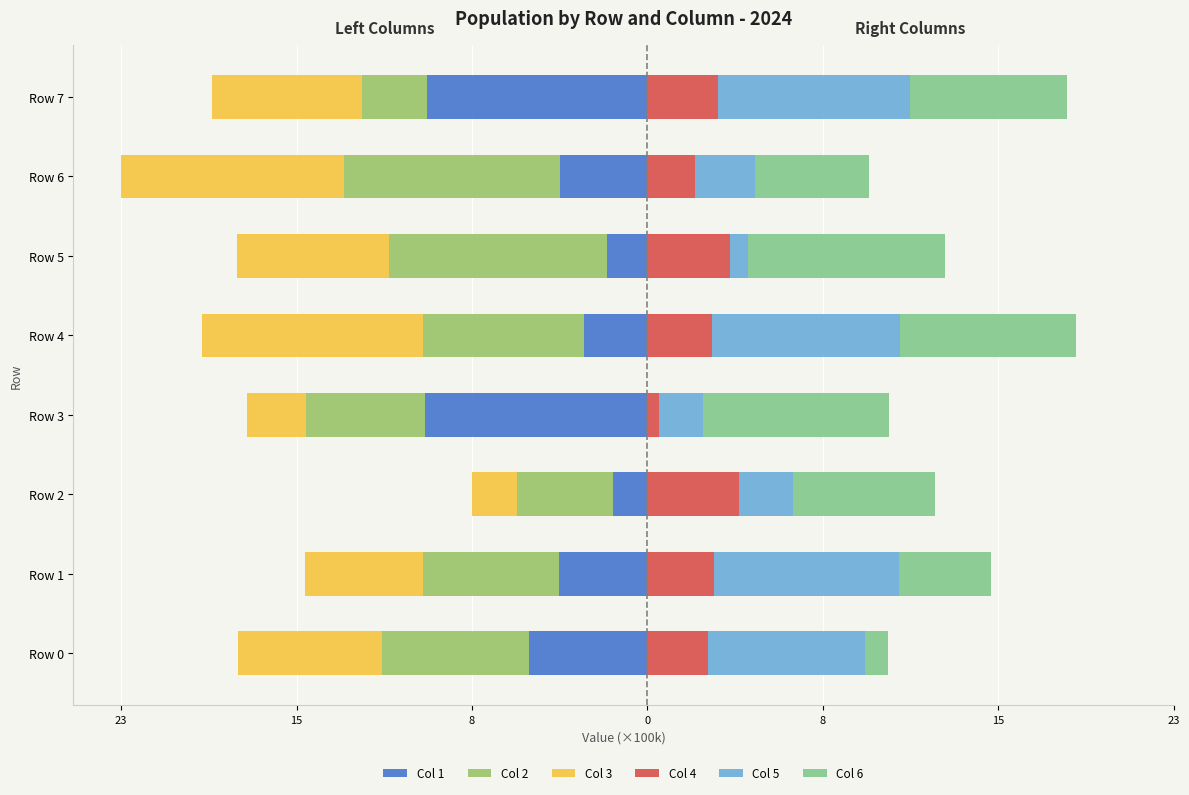

How many data points in Col 6 are above 6?

5